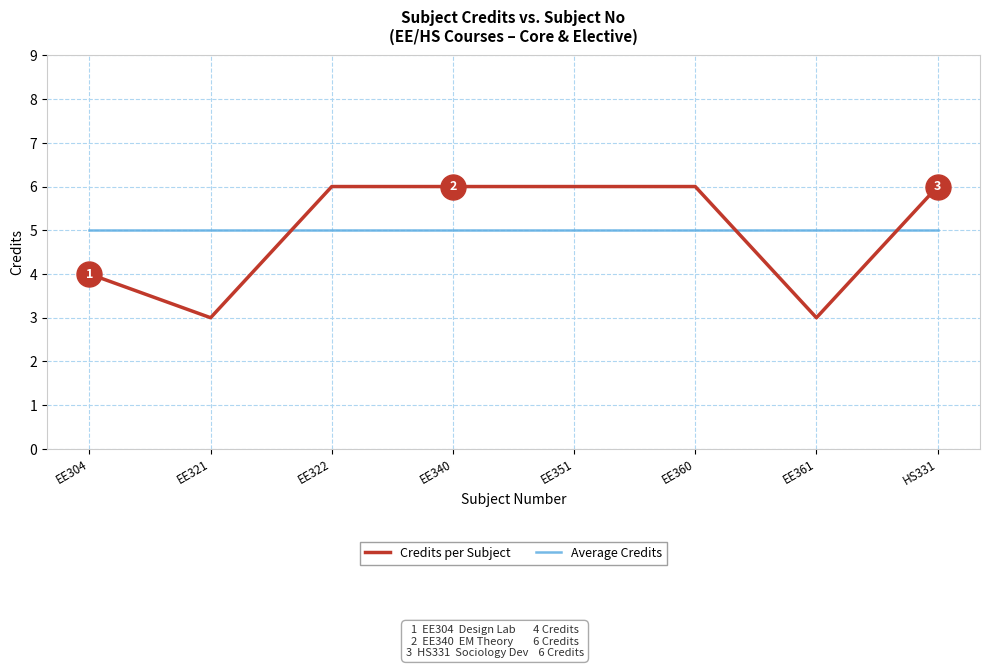

What is the sum of all Credits per Subject values?

40